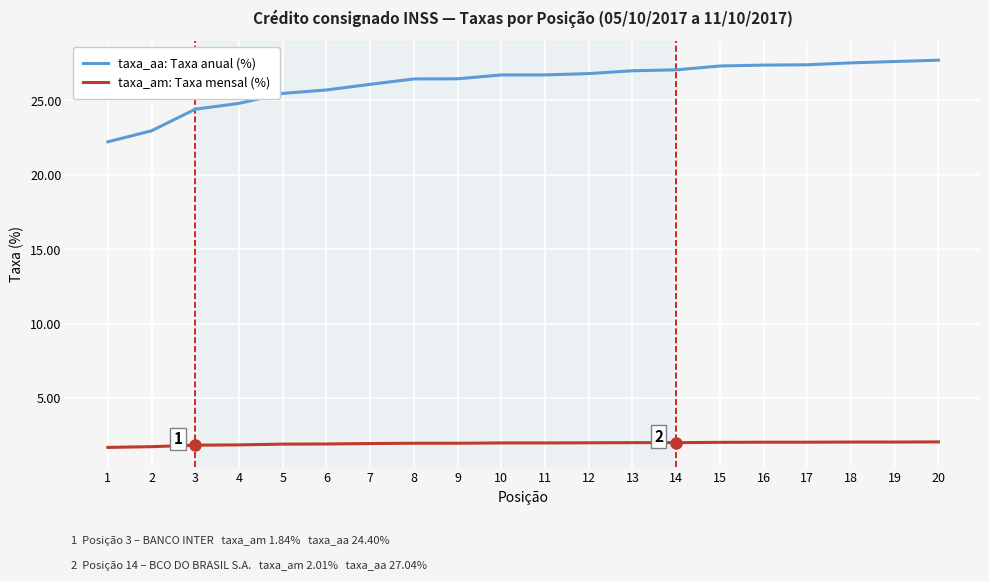

Where is taxa_aa: Taxa anual (%) nearest to the value 24?

3